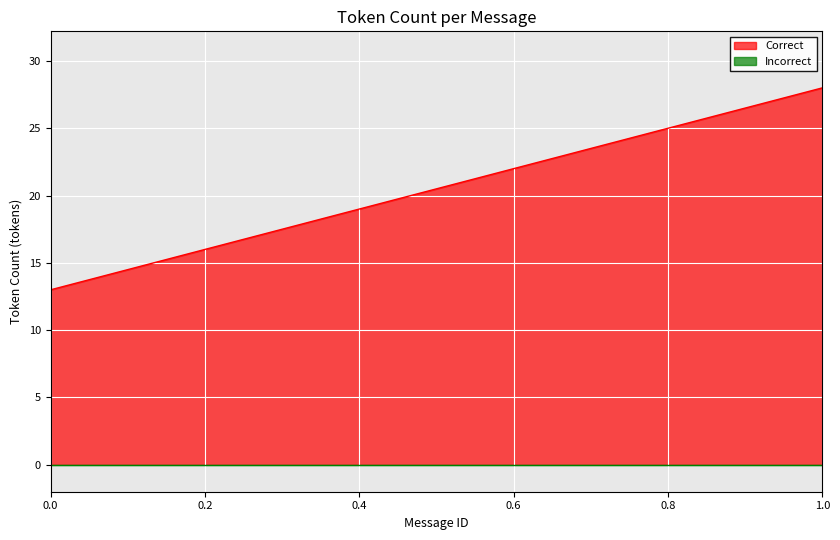

What are all the series names shown in the legend?

Correct, Incorrect